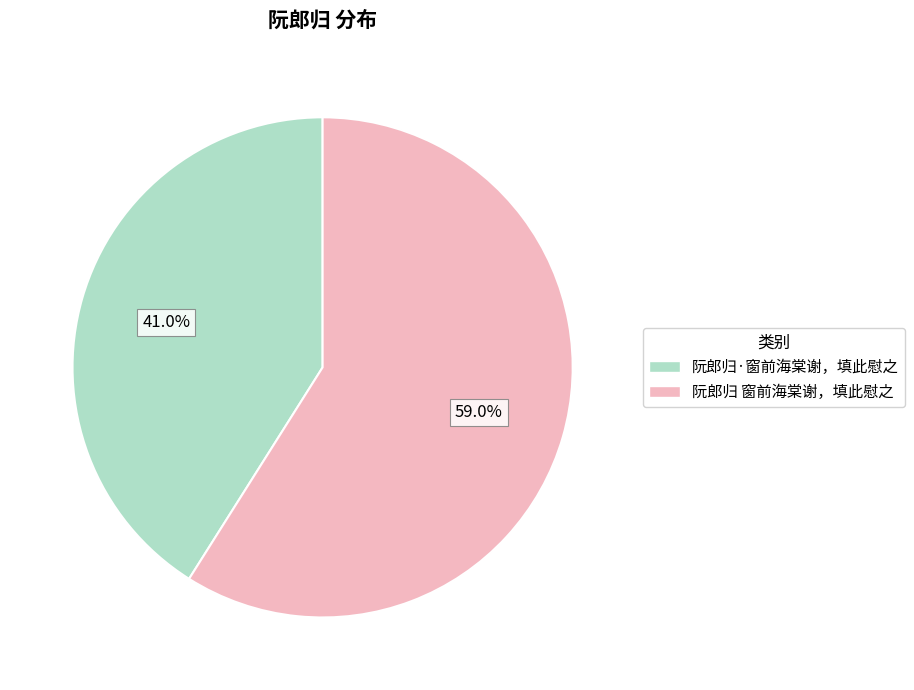

Is it true that 阮郎归 窗前海棠谢，填此慰之 is 69% of the pie?

False